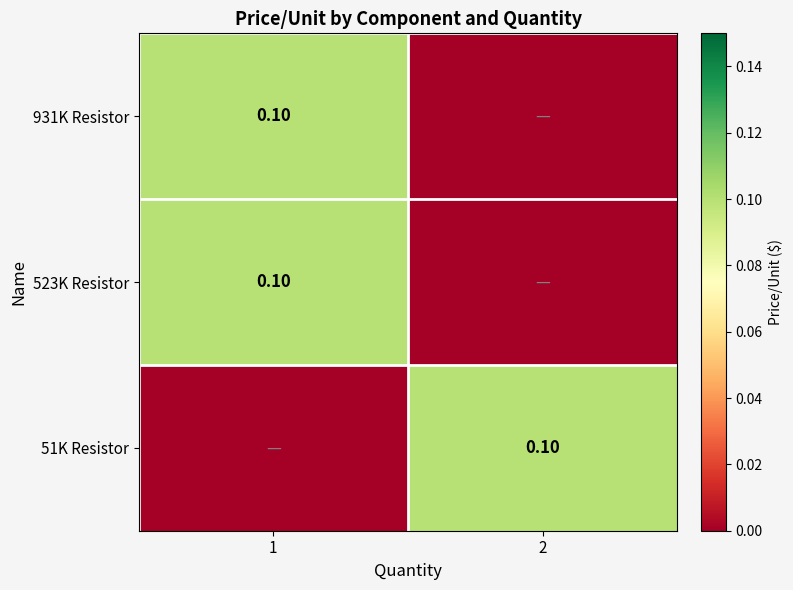

What is the spread (max minus min) of values at 2?

0.1